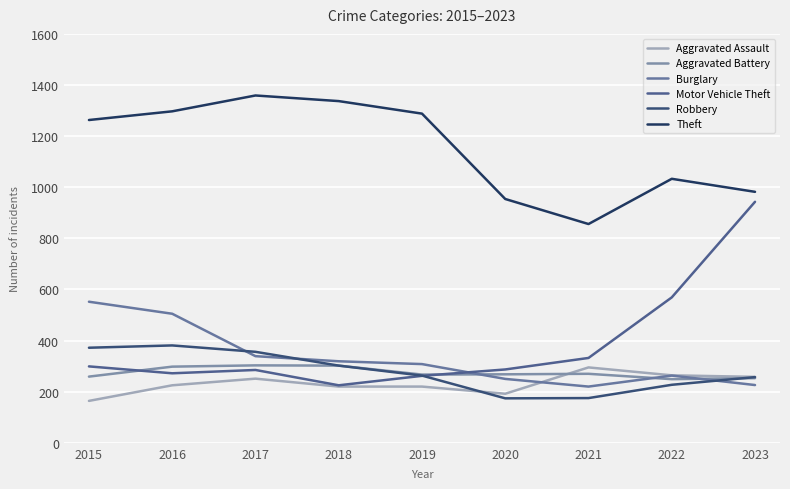

Which series changed the most between 2015 and 2023?

Motor Vehicle Theft